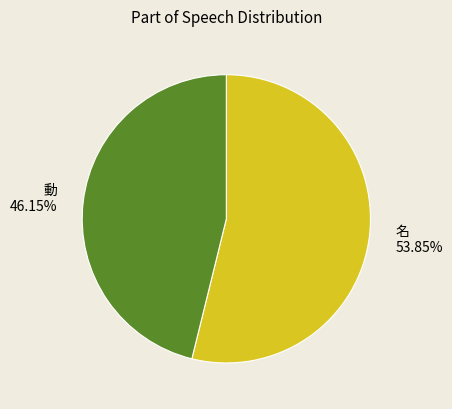

Is there any slice that represents more than half of the pie?

Yes